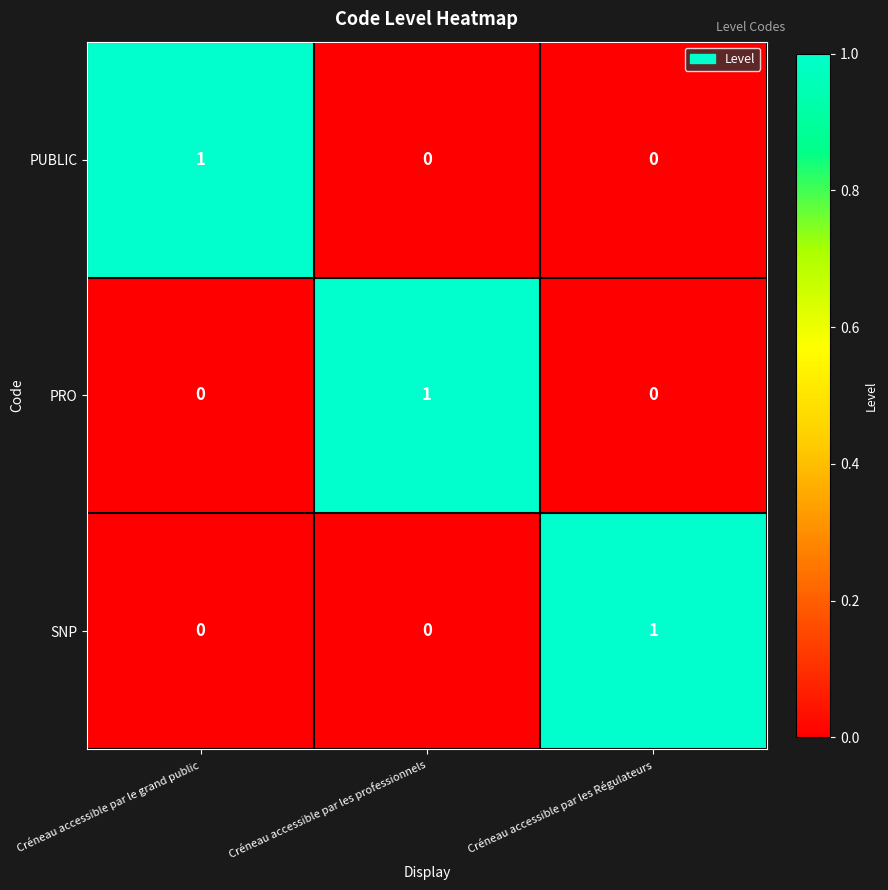

How many SNP values are between 0 and 1?

3